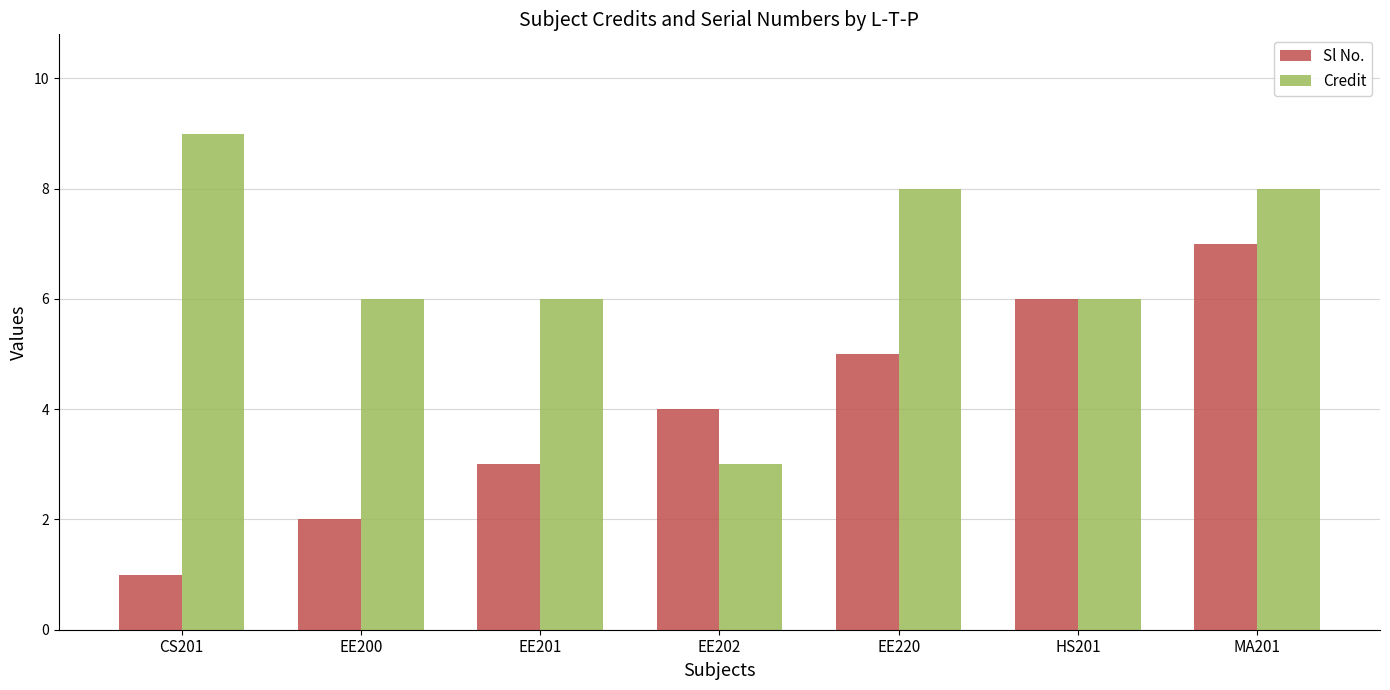

List the series in order of their peak value, lowest first.

Sl No., Credit